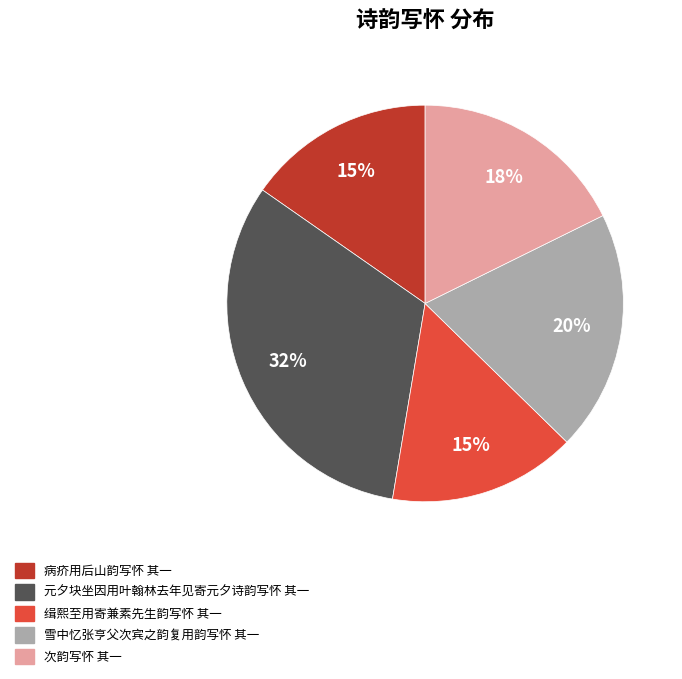

To the nearest percent, what is the average slice percentage?

20%